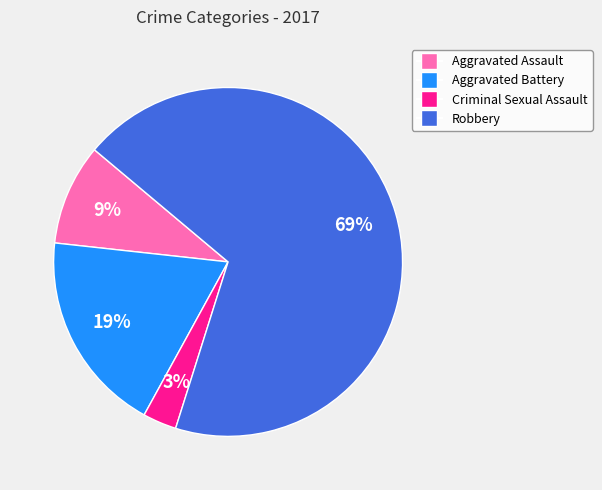

Between Robbery and Aggravated Battery, which is larger?

Robbery